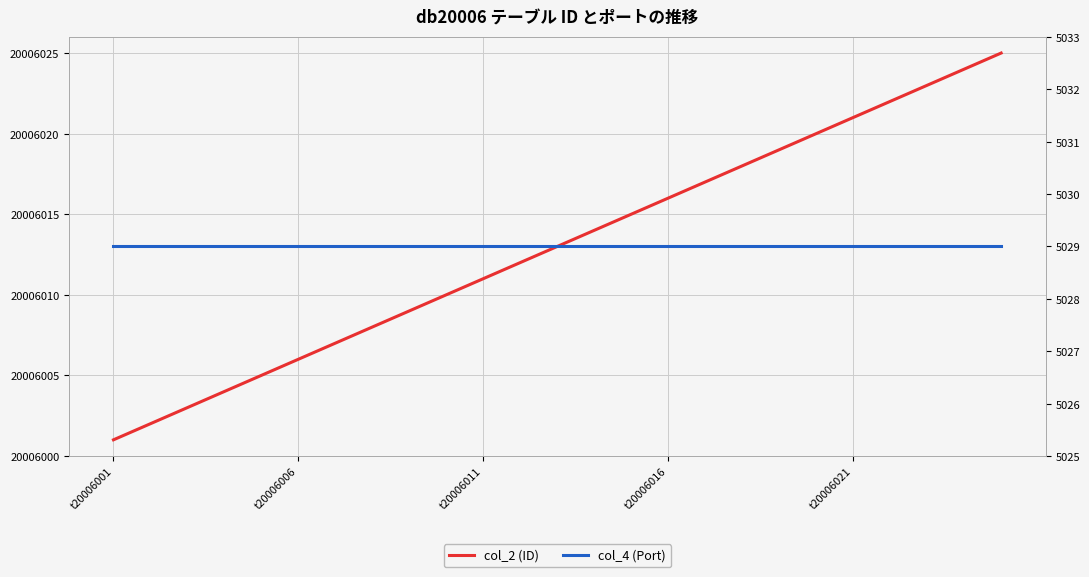

Is it true that col_4 (Port) equals 1858 at 7?

False